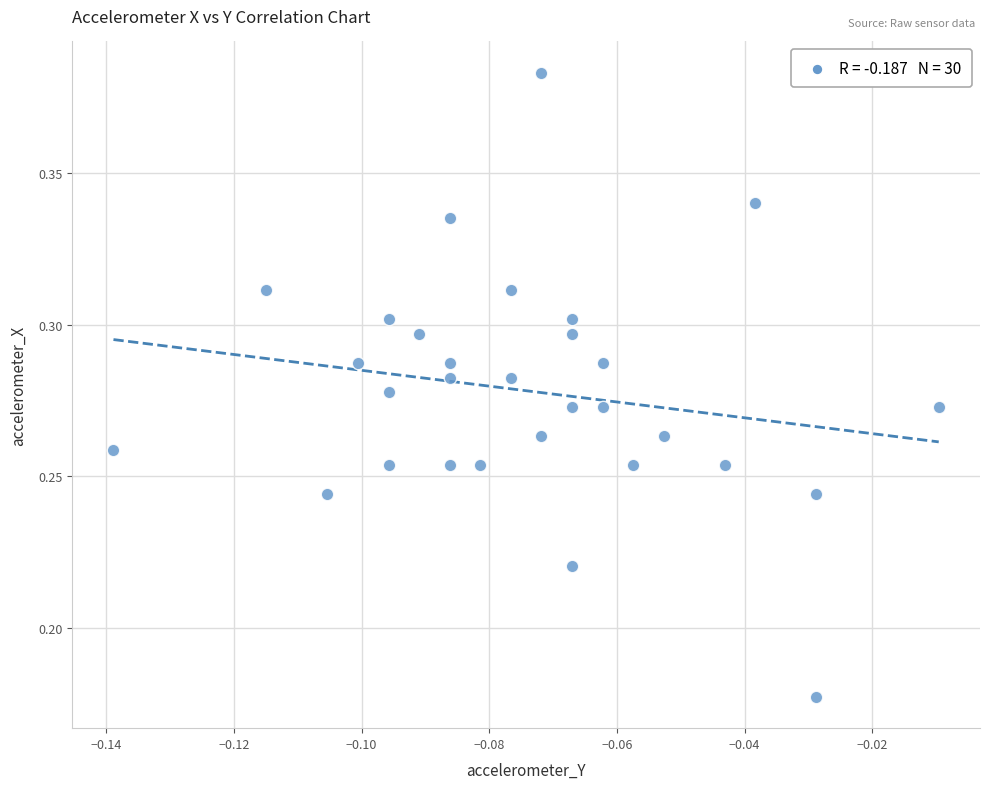

Count the number of points in this scatter plot.

30